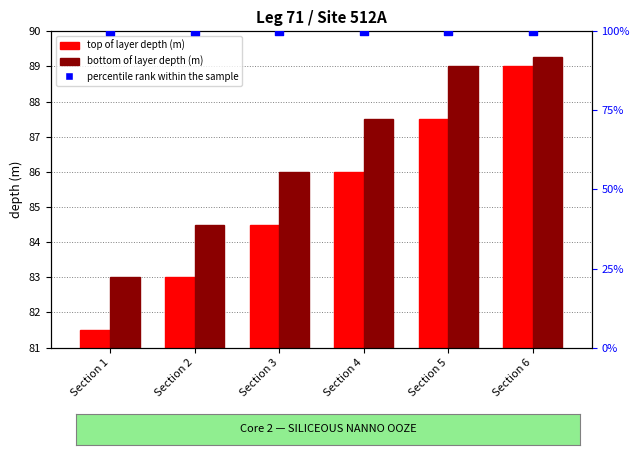

At which category is the sum across all series the highest?

Section 6